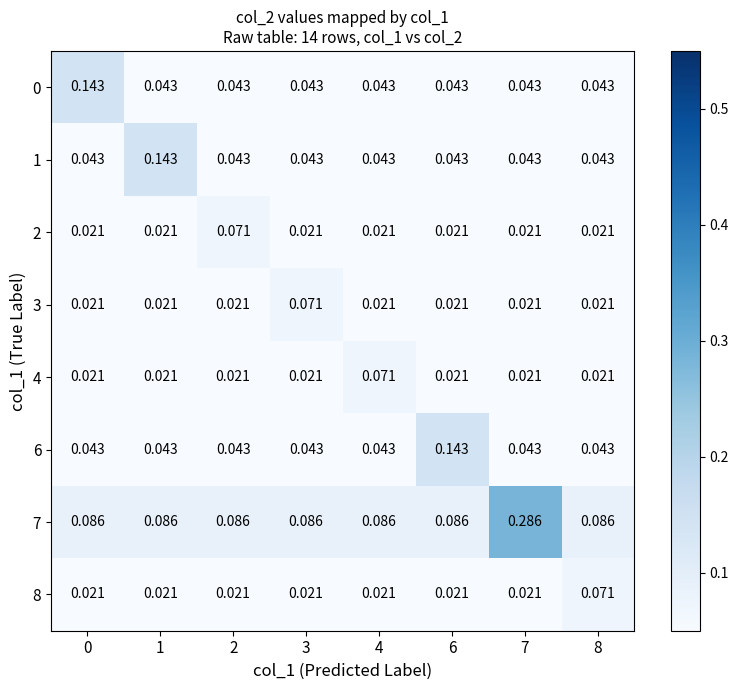

Is the value of 4 at 4 greater than the value of 6 at 2?

Yes